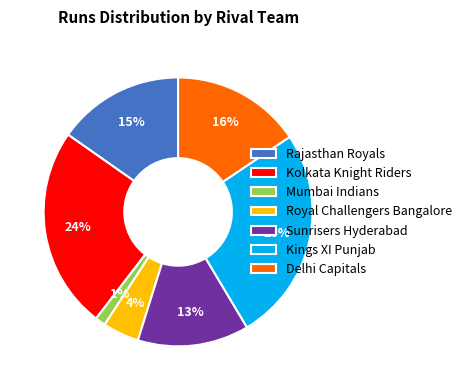

To the nearest percent, what is the difference between the largest and smallest slice percentages?

25%